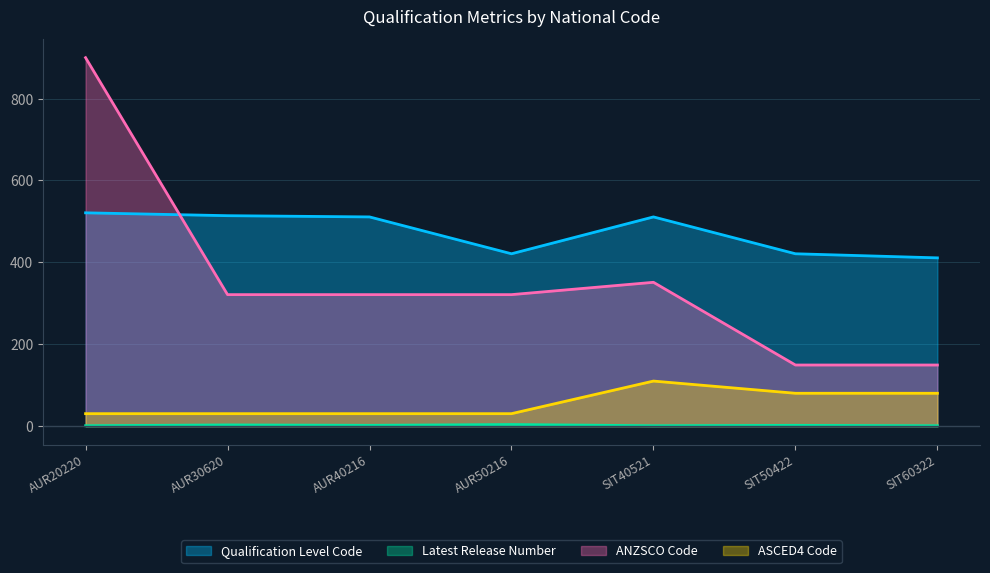

What is the label of the 4th point from the right?

AUR50216